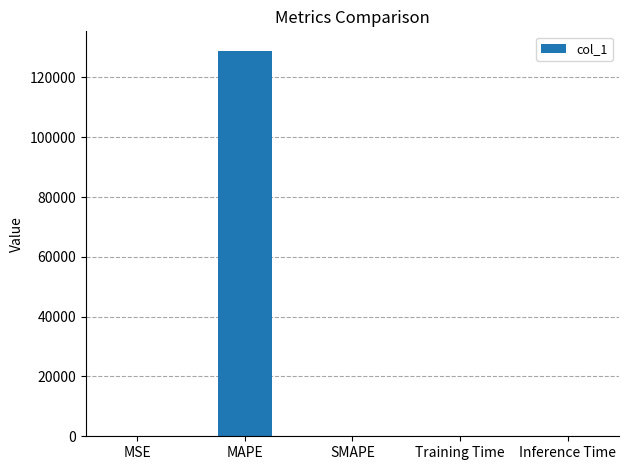

Between MSE and MAPE, which is larger?

MAPE